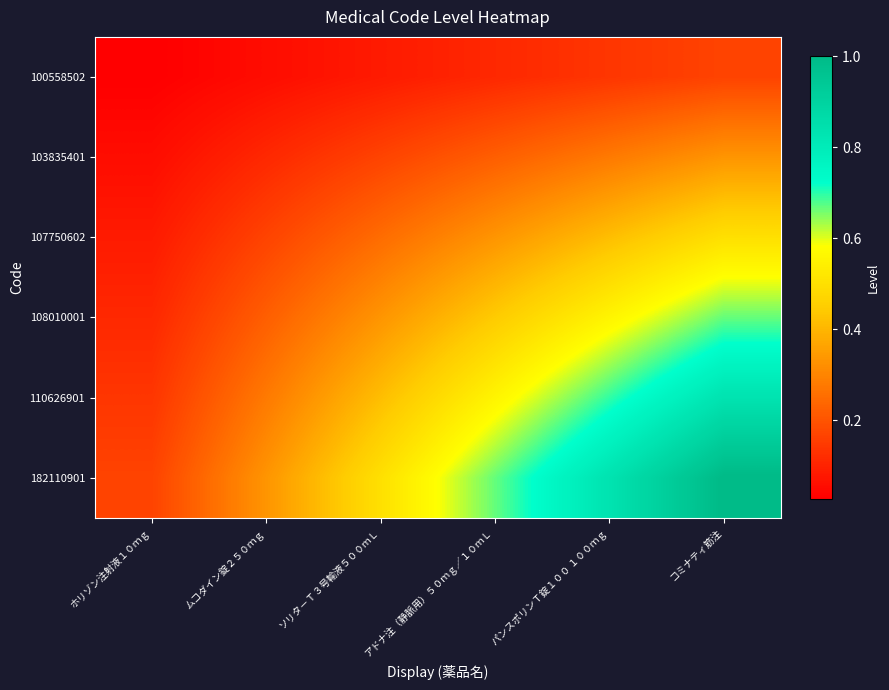

List the series in order of their overall mean, highest first.

182110901, 110626901, 108010001, 107750602, 103835401, 100558502